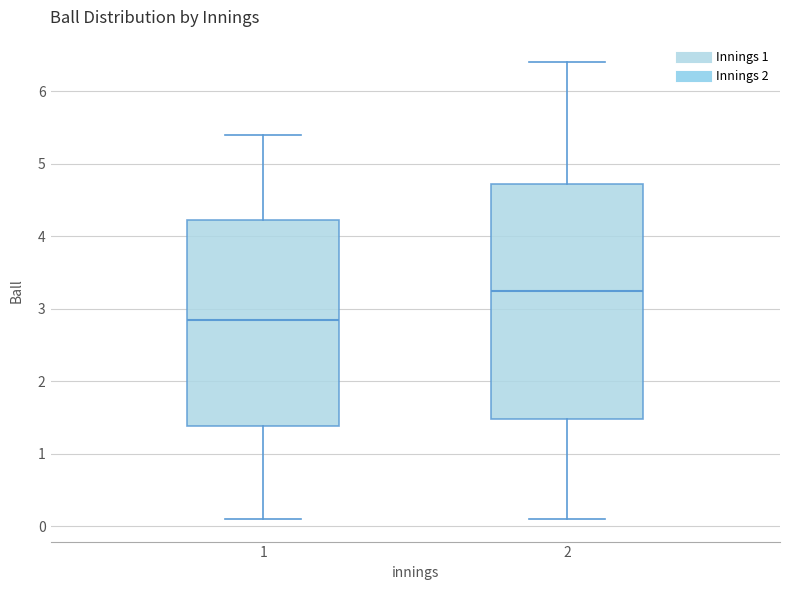

Reading left to right, read every box against the y-axis: the position of its median line, the range the box covers, and the ends of its whiskers. The values are not printed on the chart, so give them approximately, as read against the axis.

1: median 2.9, box 1.4 to 4.2, whiskers 0.1 to 5.4
2: median 3.3, box 1.5 to 4.7, whiskers 0.1 to 6.4